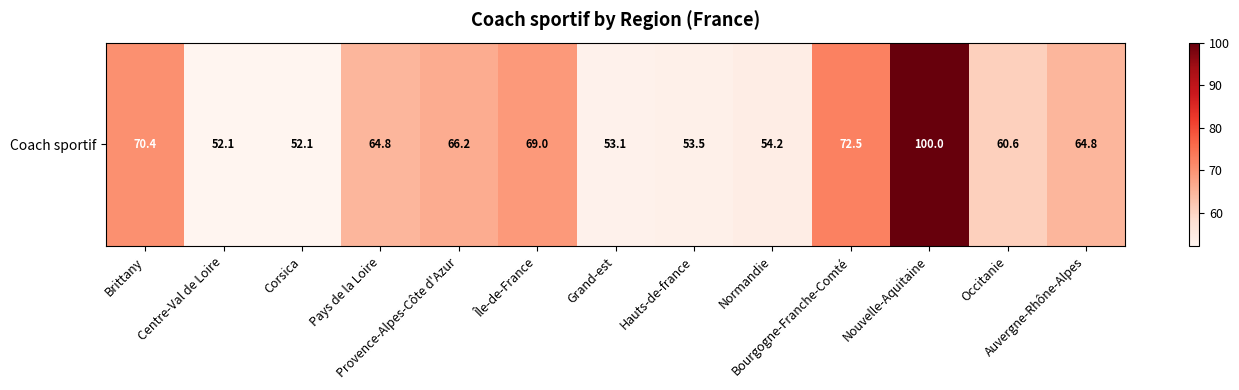

Which label corresponds to the largest value in the chart?

Nouvelle-Aquitaine